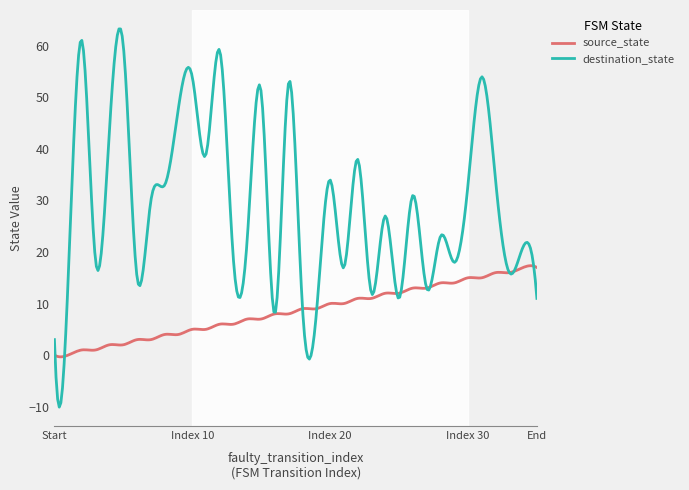

What is the sum of all destination_state values?

8819.2